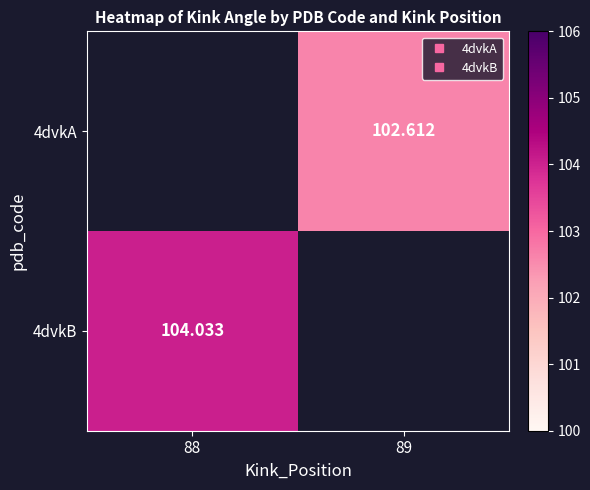

Which series has the widest spread of values?

4dvkB